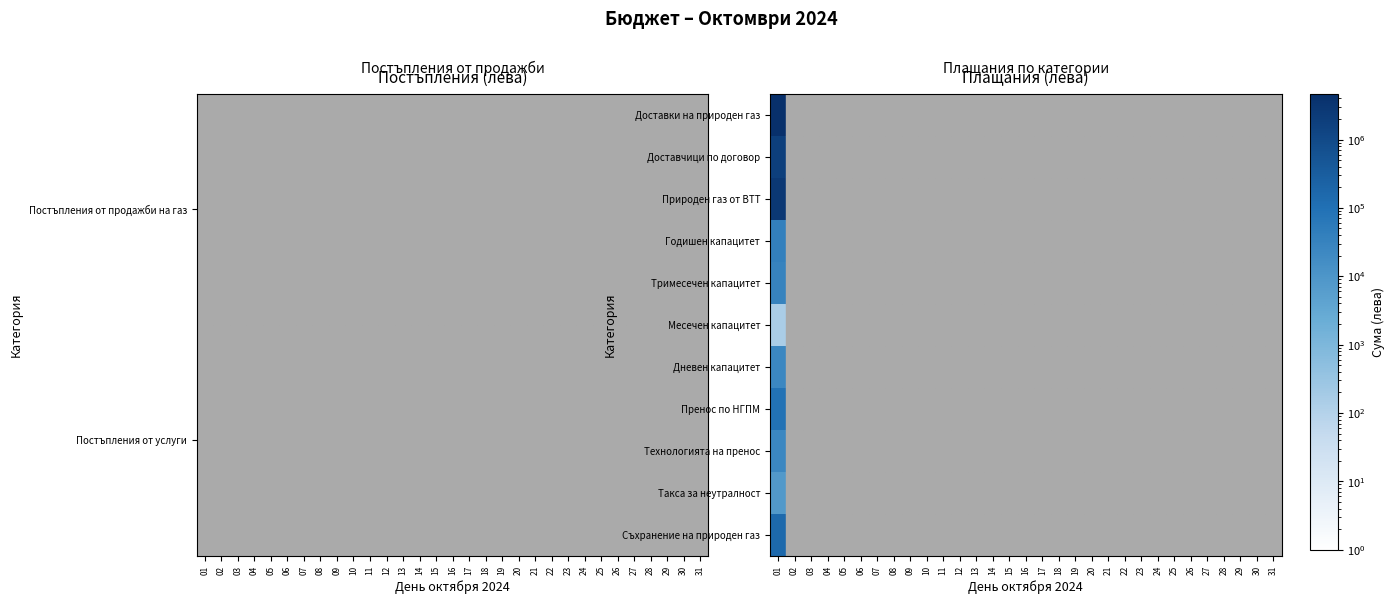

At which label is Природен газ от ВТТ closest to 2853240?

01